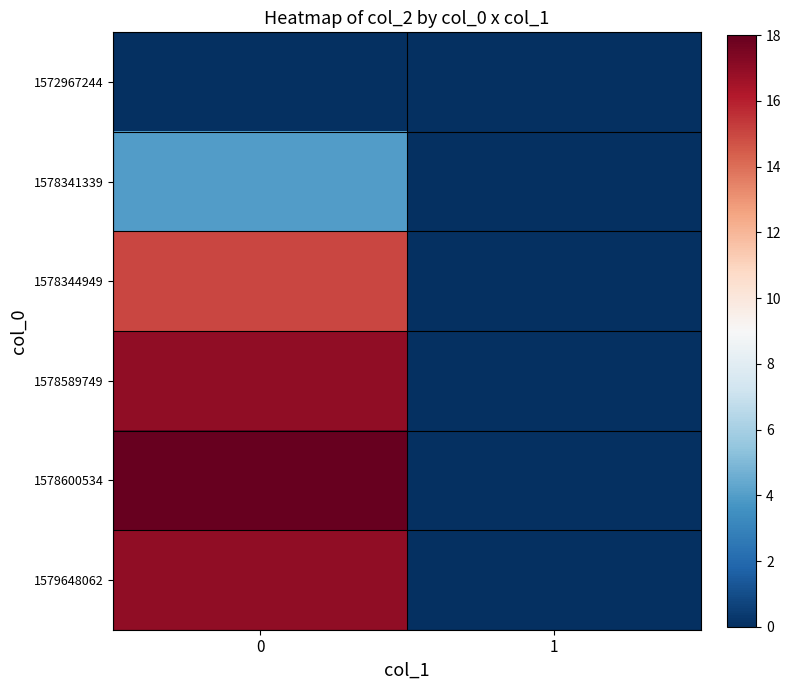

Reading left to right, list all the values displayed in this chart.

1572967244: 0=0	1=0
1578341339: 0=4	1=0
1578344949: 0=15	1=0
1578589749: 0=17	1=0
1578600534: 0=18	1=0
1579648062: 0=17	1=0